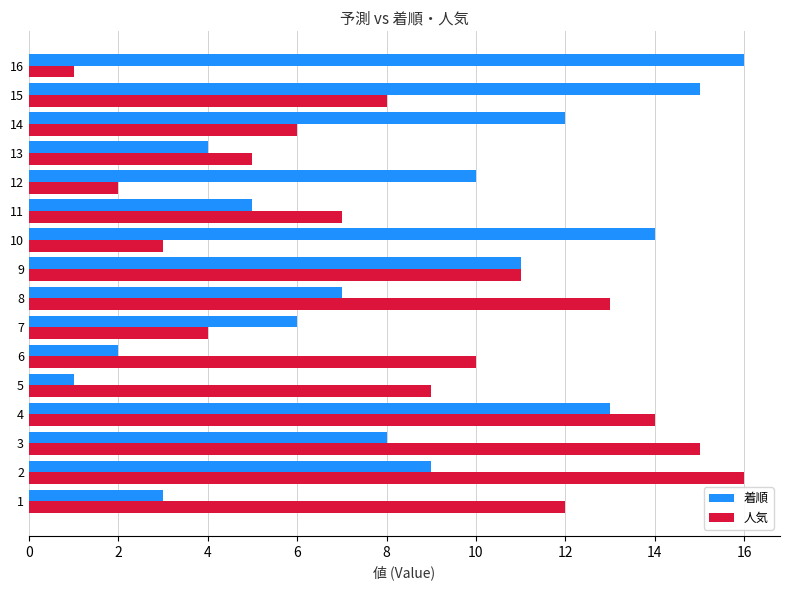

What is the greatest value displayed?

16